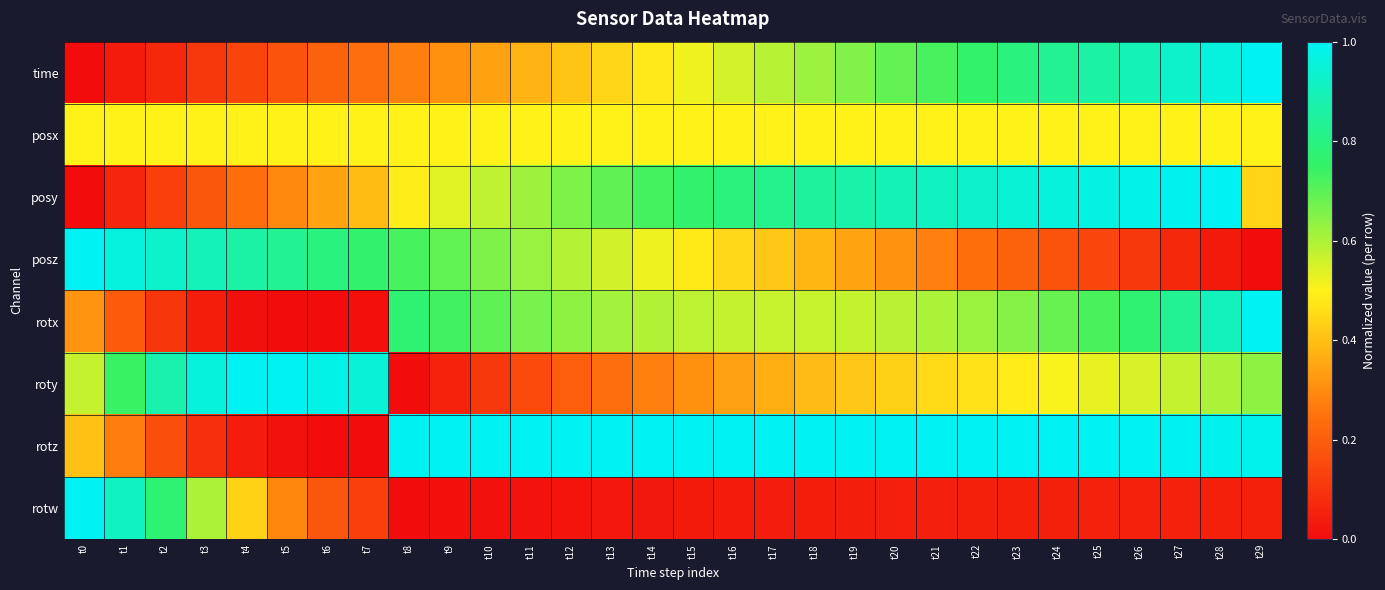

Rank the series by their maximum value, from highest to lowest.

time, posy, posz, rotx, roty, rotz, rotw, posx